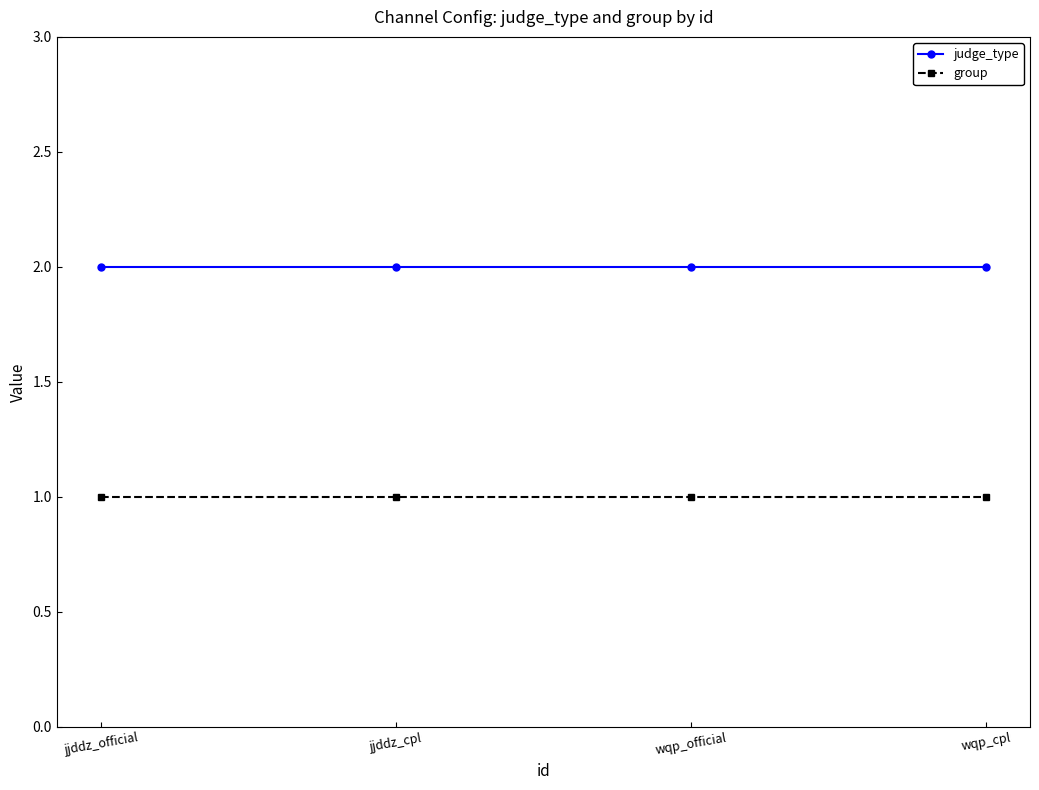

What position from the right is wqp_cpl?

1